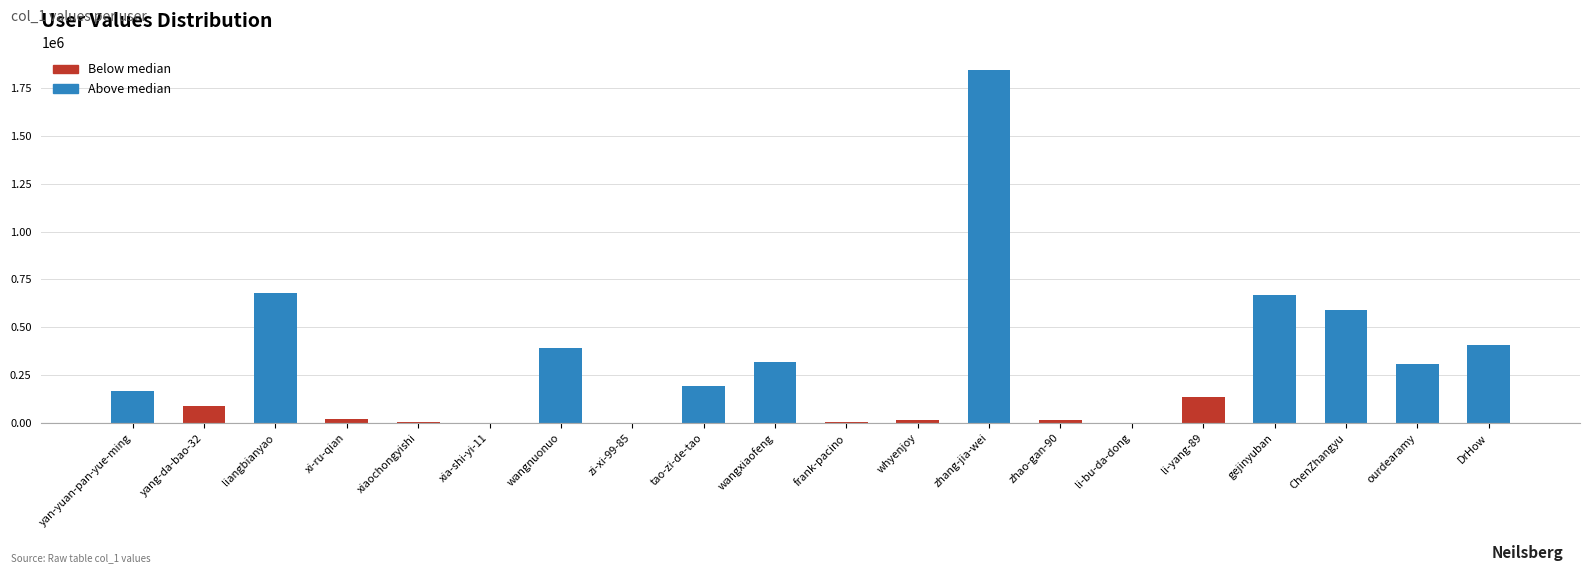

What is the sum of the values at yan-yuan-pan-yue-ming and wangnuonuo?

560231